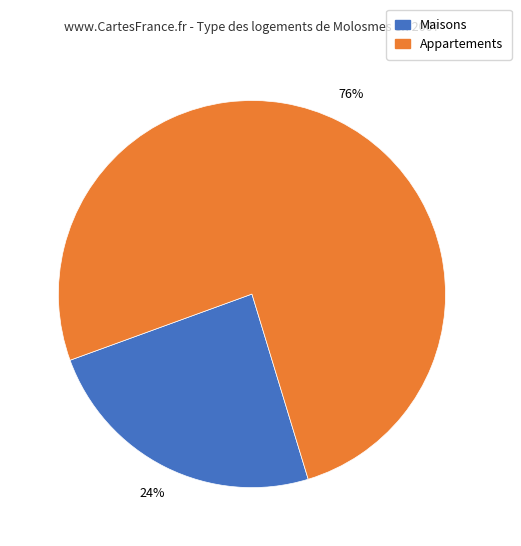

Is there any slice that represents more than half of the pie?

Yes